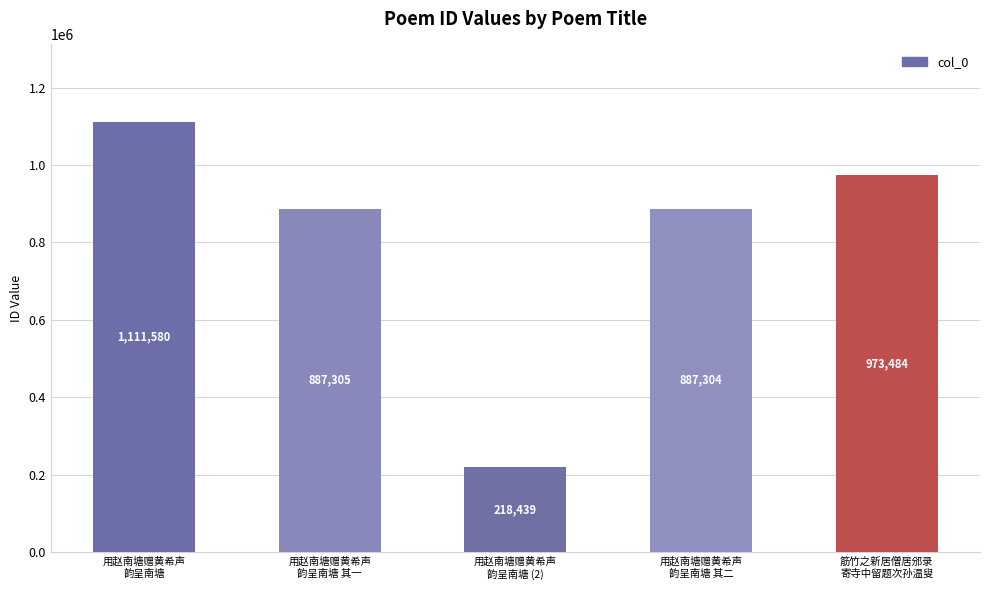

What is the difference between the values at 筋竹之新居僧居邠录
寄寺中留题次孙温叟 and 用赵南塘赠黄希声
韵呈南塘?

138096